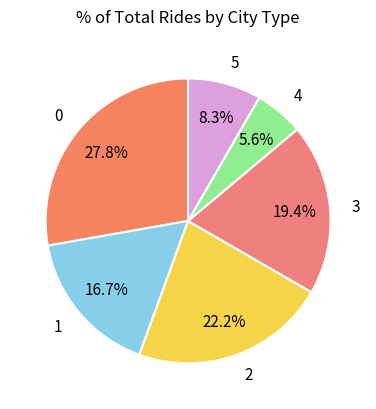

Is it true that 2 is 22% of the pie?

True